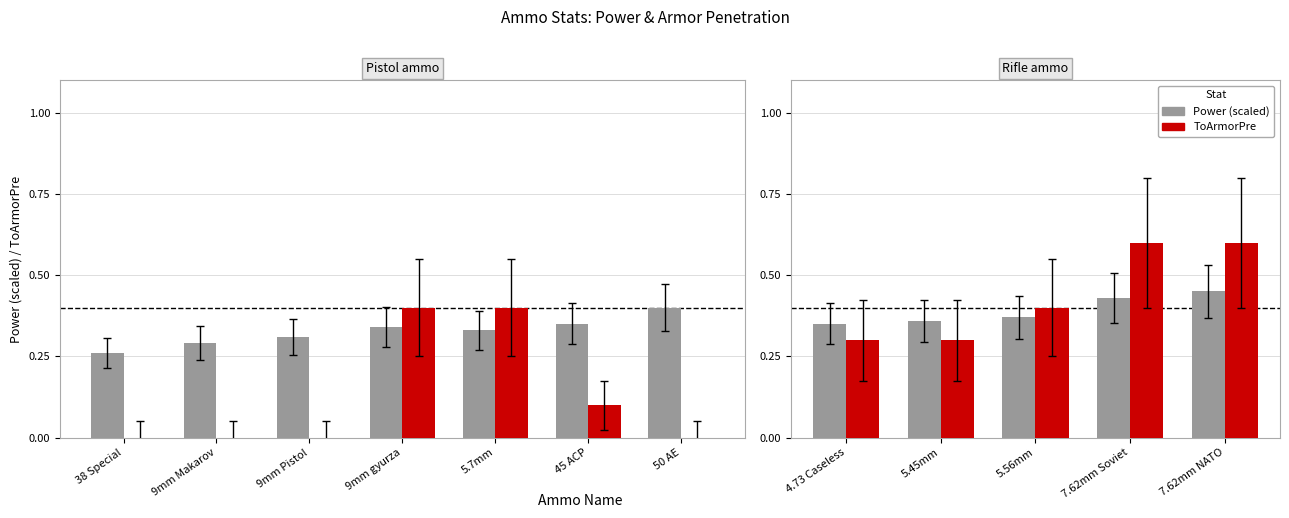

How many groups of bars are there?

5